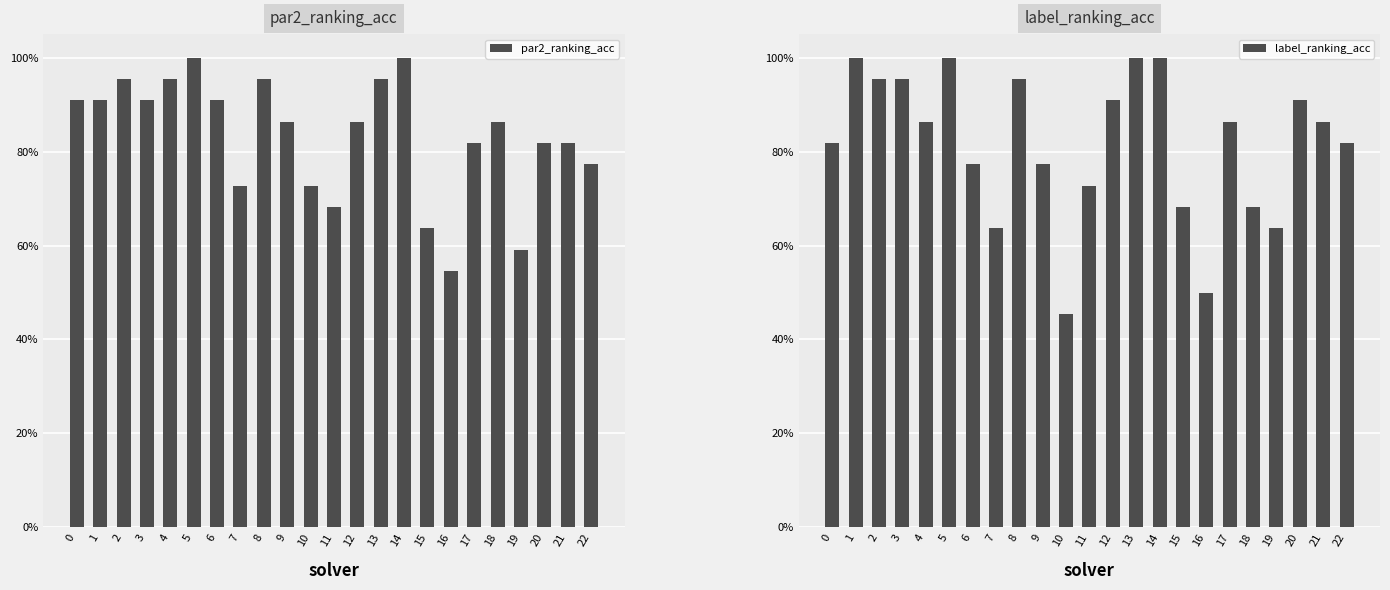

What is the value of the par2_ranking_acc bar at the 8th from the left?

0.7